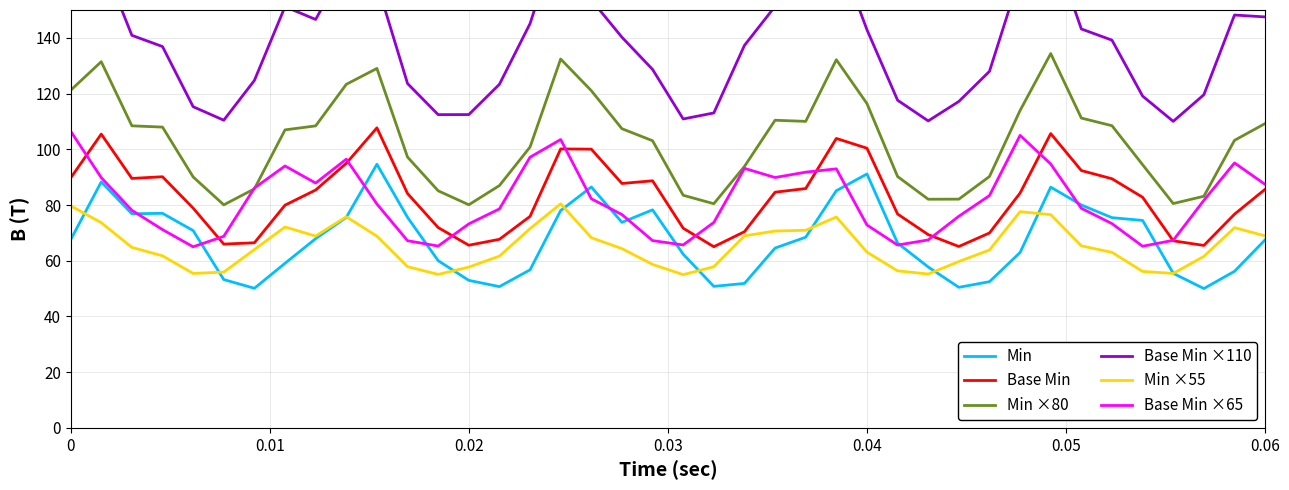

What is the highest value of the Base Min ×65 series?

106.5